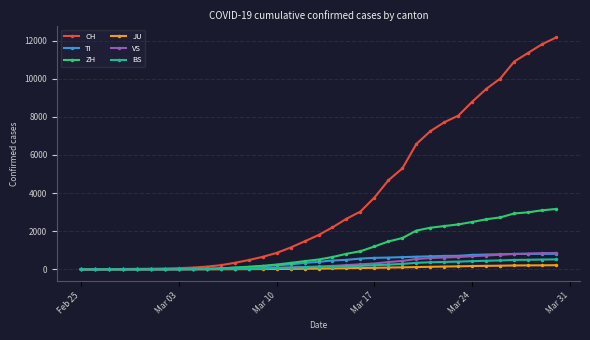

What is the maximum value shown in the chart?

12161